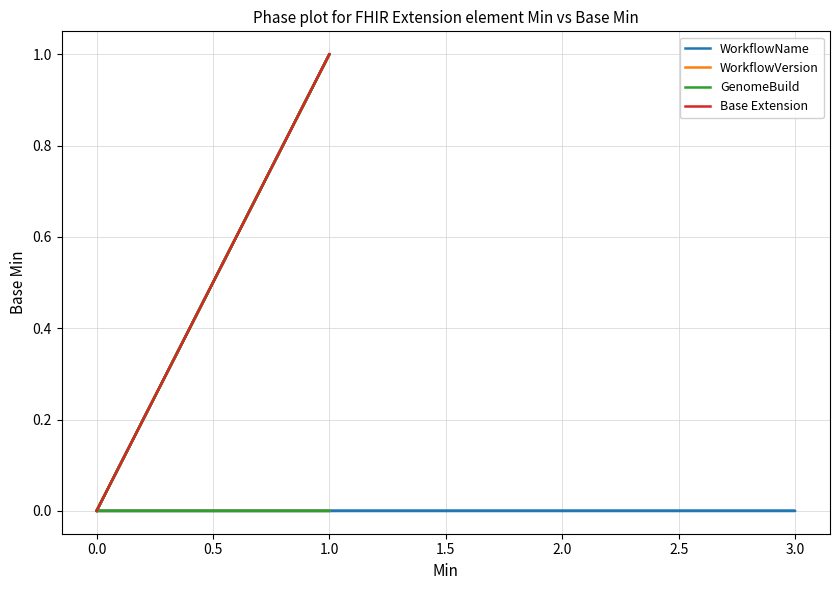

How many GenomeBuild values are between 0 and 1?

18